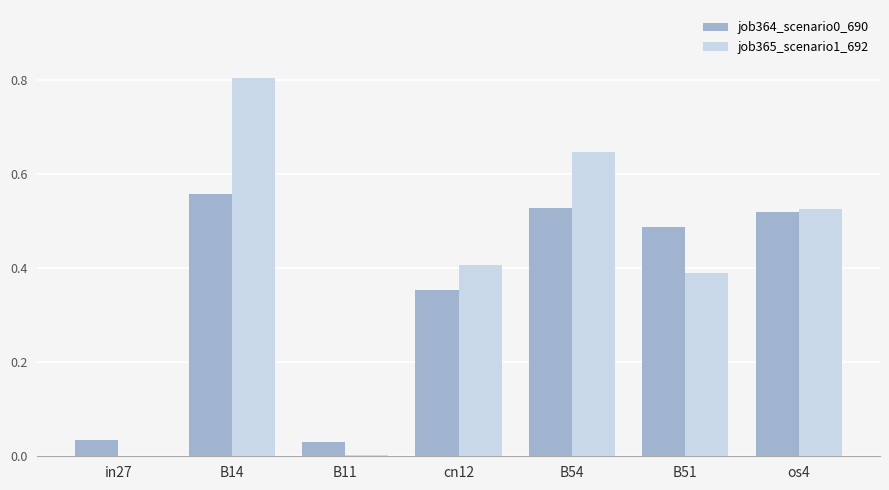

Which series changed the most between B11 and B54?

job365_scenario1_692